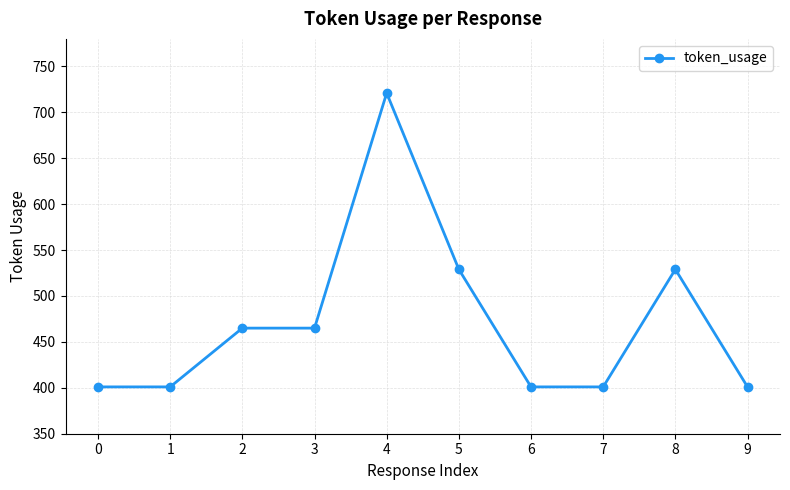

What is the value of the 5th point from the left?

721